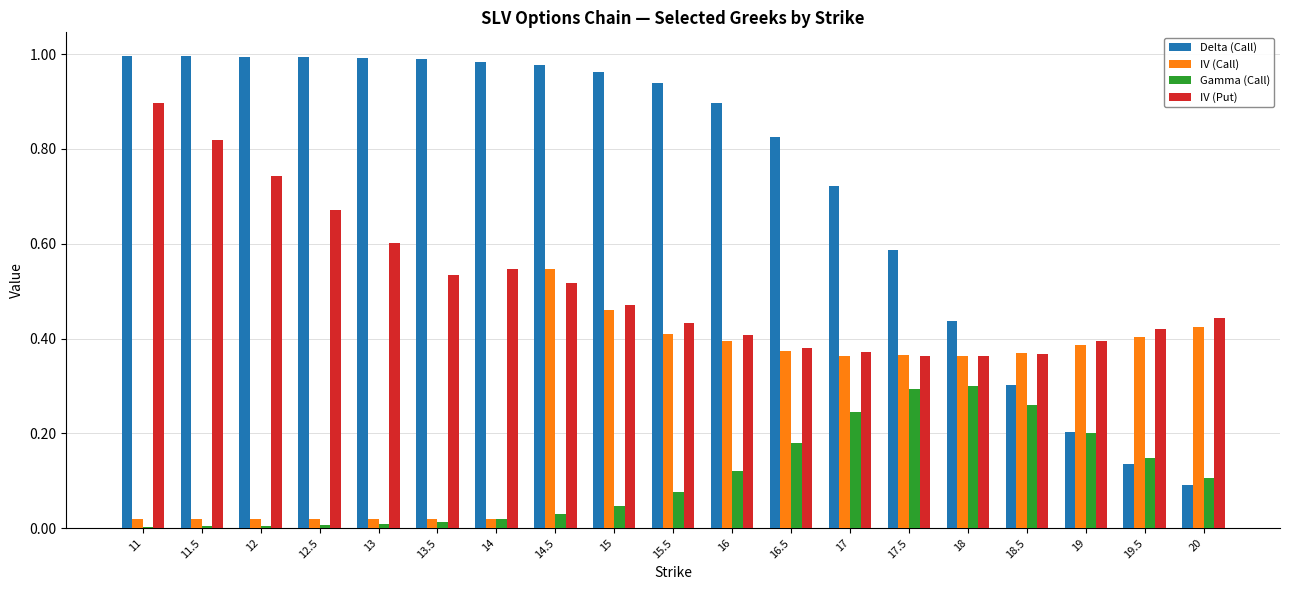

How many bars are there in each group?

4